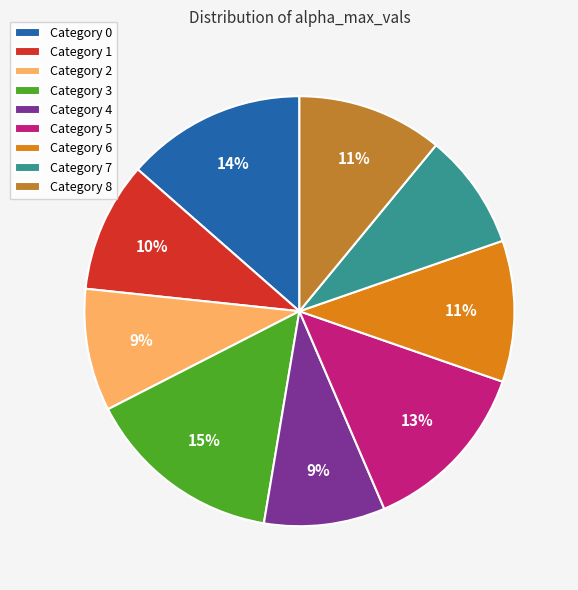

To the nearest percent, what is the difference between the largest and smallest slice percentages?

6%